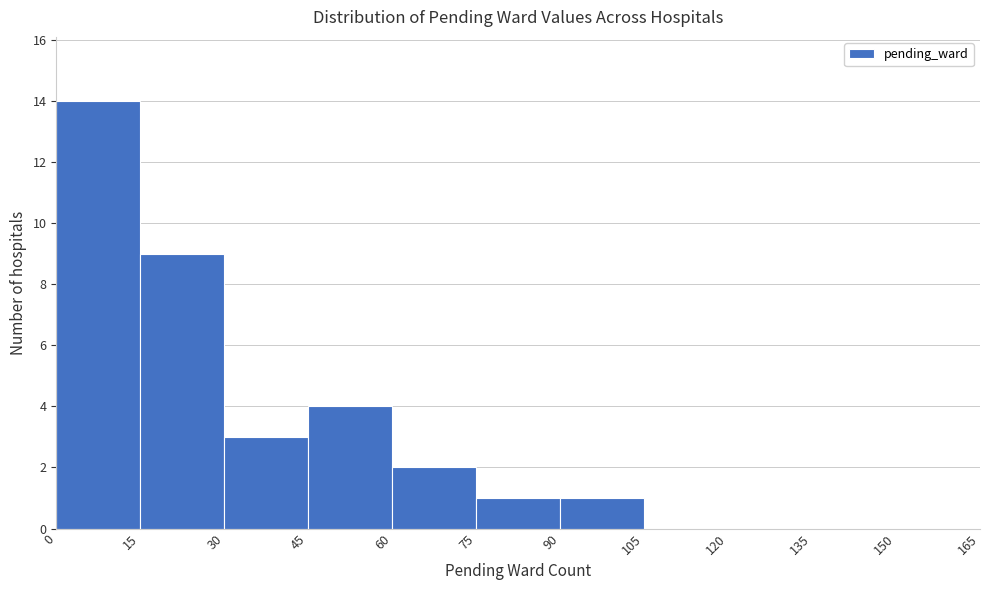

Reading left to right, transcribe this chart: for each bar, give the range it covers on the x-axis and its height. The values are not printed on the chart, so give them approximately, as read against the axis.

0 to 15: 14
15 to 30: 9
30 to 45: 3
45 to 60: 4
60 to 75: 2
75 to 90: 1
90 to 105: 1
105 to 120: 0
120 to 135: 0
135 to 150: 0
150 to 165: 0